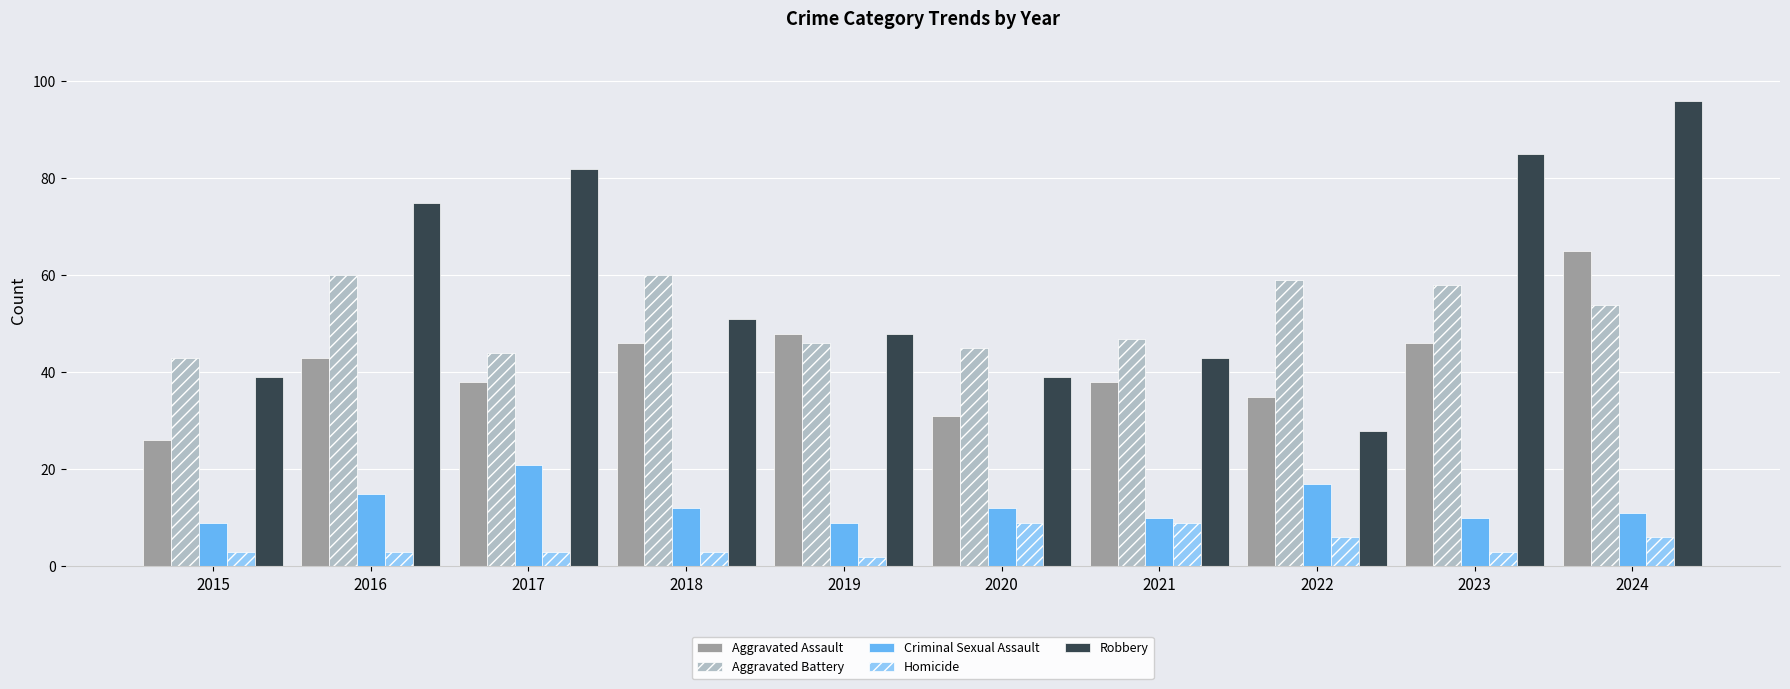

Which series has the widest spread of values?

Robbery